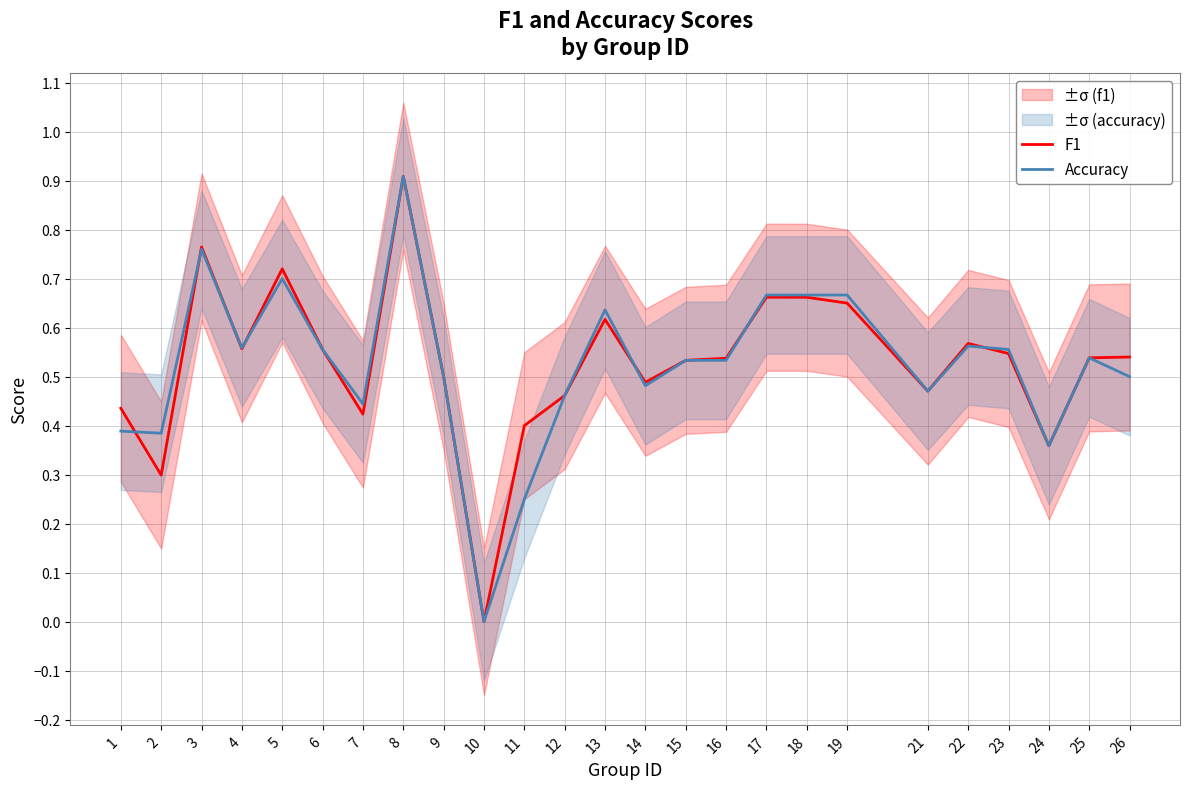

Which category has the highest value across all series?

8